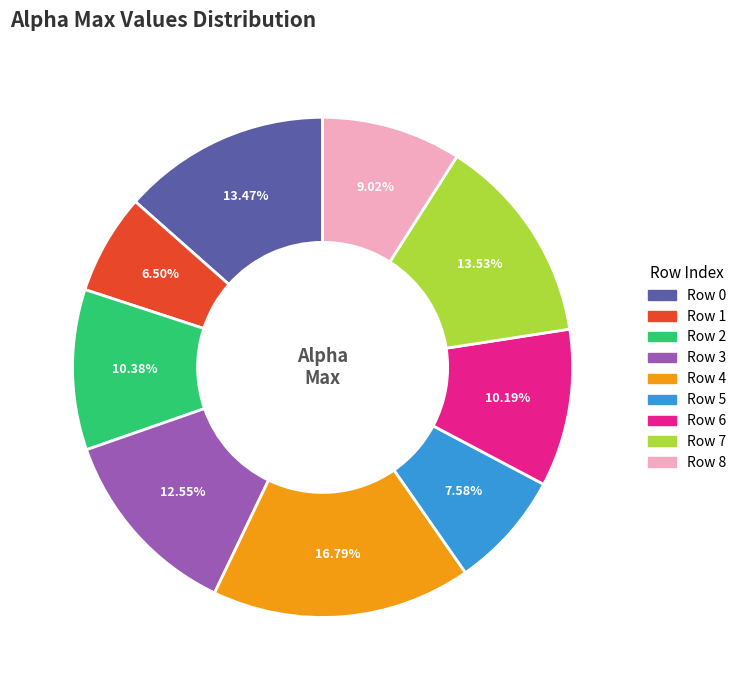

Does Row 2 represent more than half of the total?

No